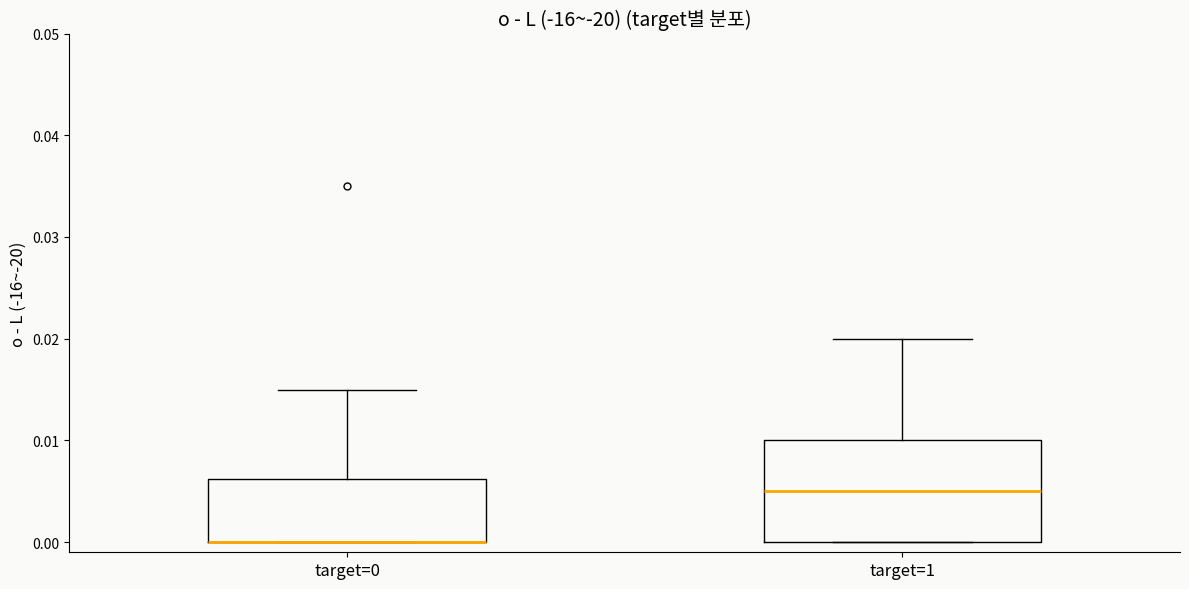

Reading left to right, read every box against the y-axis: the position of its median line, the range the box covers, and the ends of its whiskers. The values are not printed on the chart, so give them approximately, as read against the axis.

target=0: median 0.000 (drawn on the box's lower edge), box 0.000 to 0.006, whiskers 0.000 to 0.015
target=1: median 0.005, box 0.000 to 0.010, whiskers 0.000 to 0.020